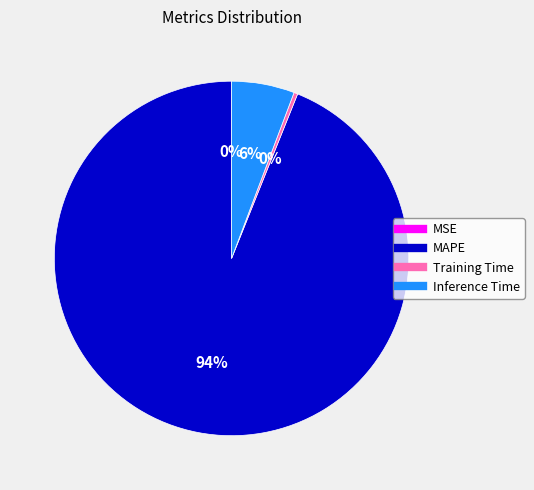

What percentage is the MAPE slice, to the nearest percent?

94%